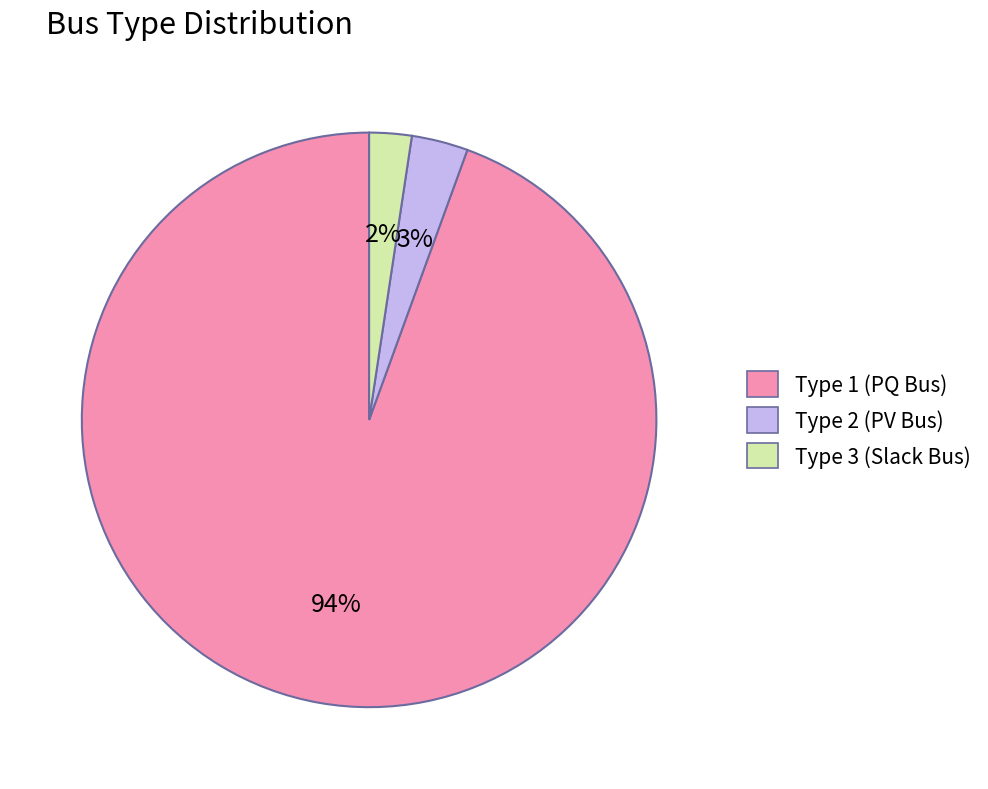

To the nearest percent, what is the average slice percentage?

33%